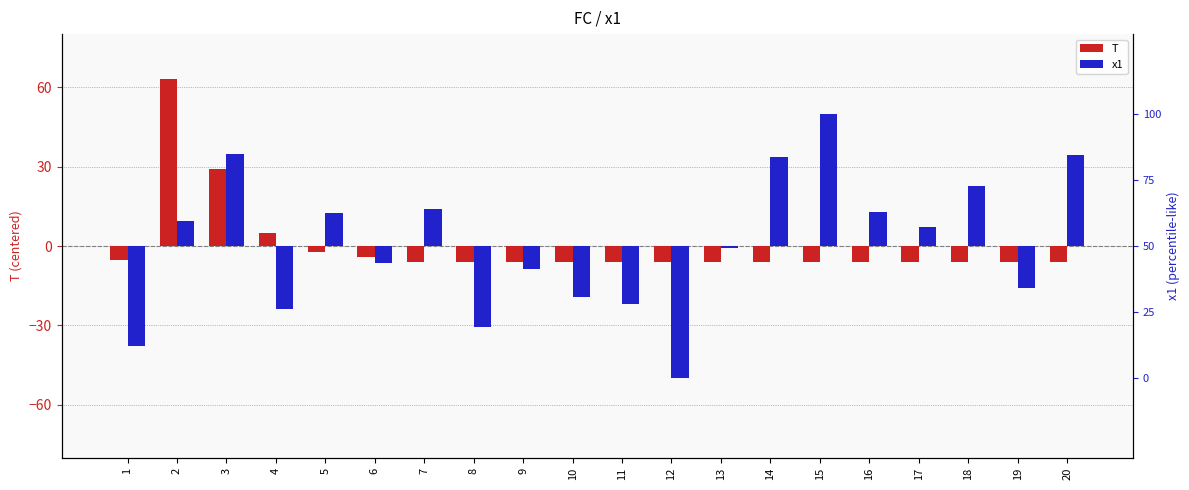

At which label does x1 (normalized) first exceed 7?

2